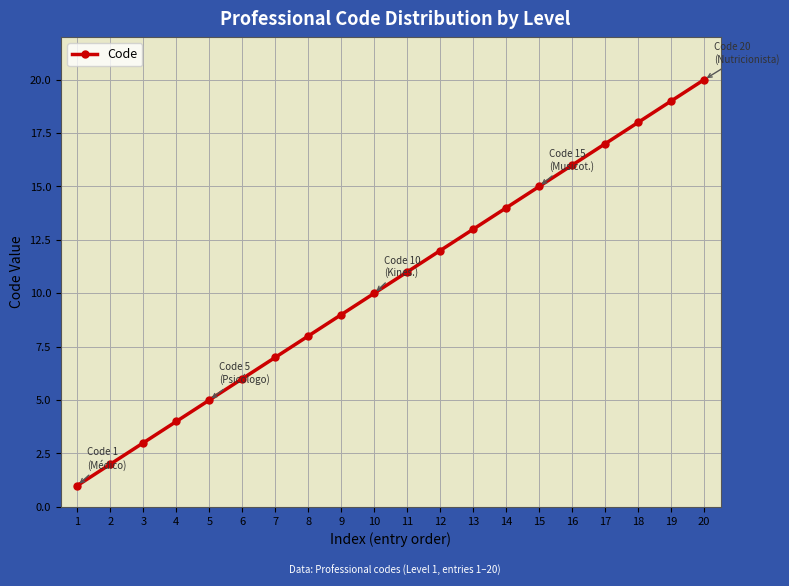

What is the difference between the maximum and second lowest values?

18